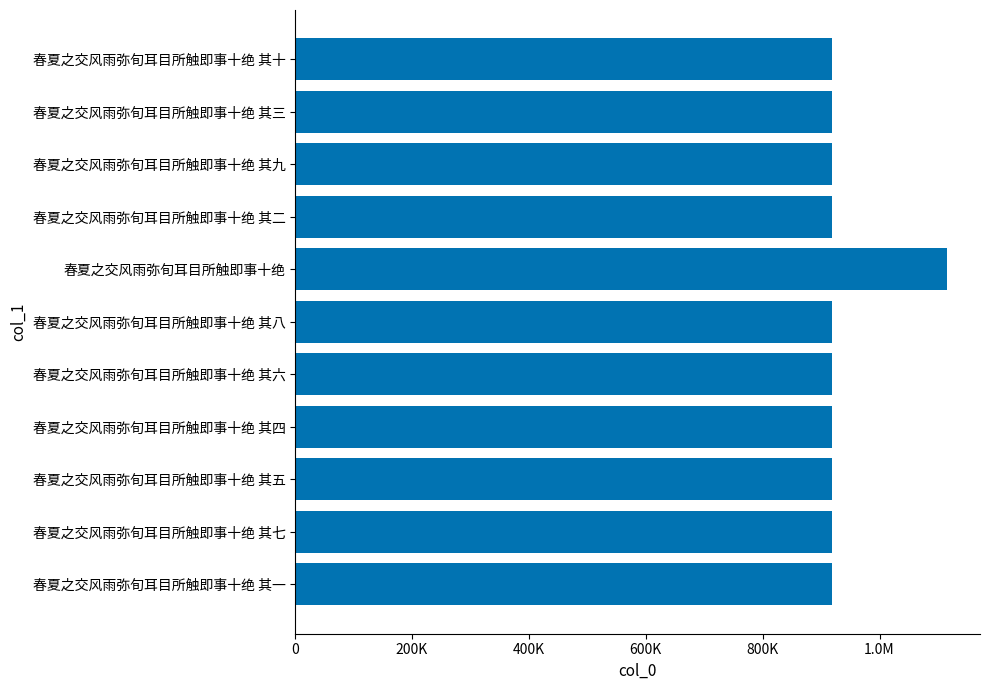

Are the bars horizontal?

Yes